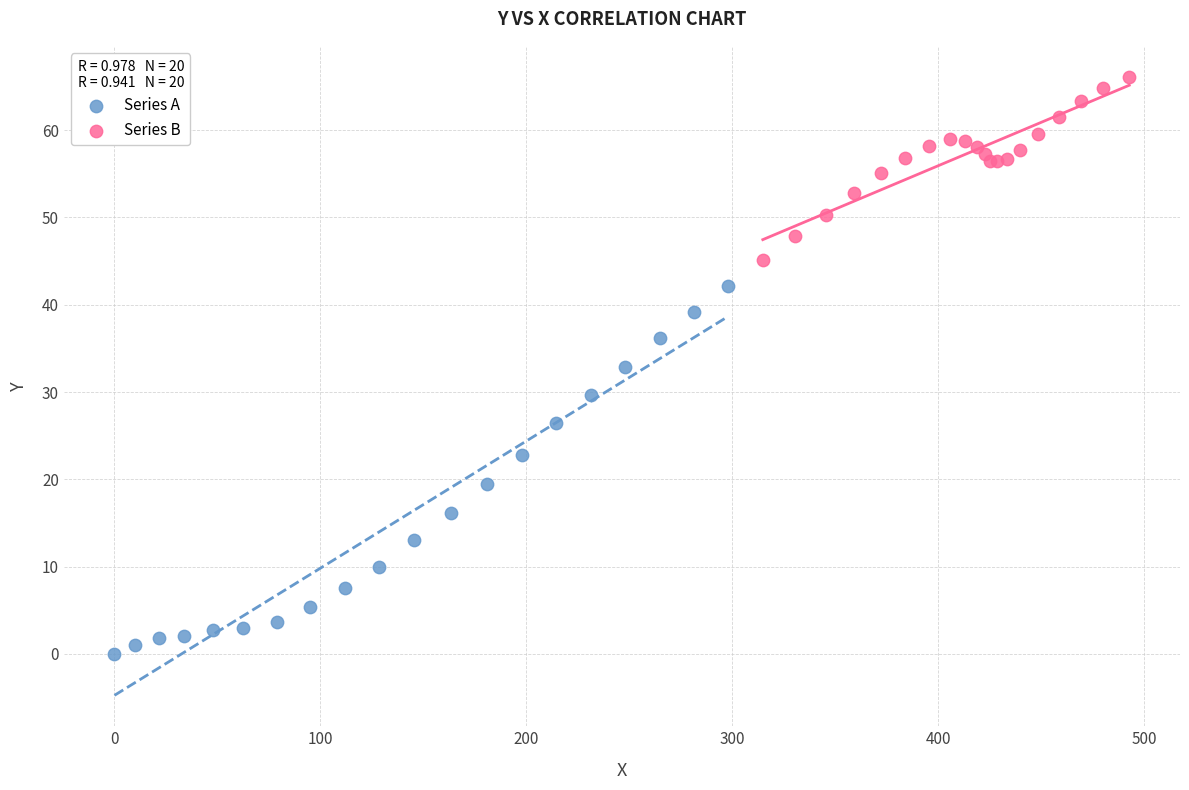

Which series has the largest Y range (max minus min)?

Series A